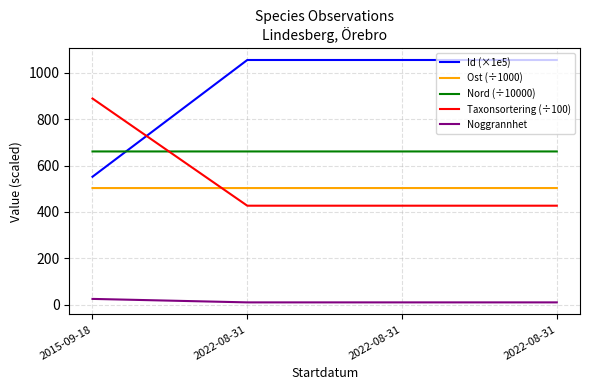

What is the total value across all series at 2015-09-18?

2630.5